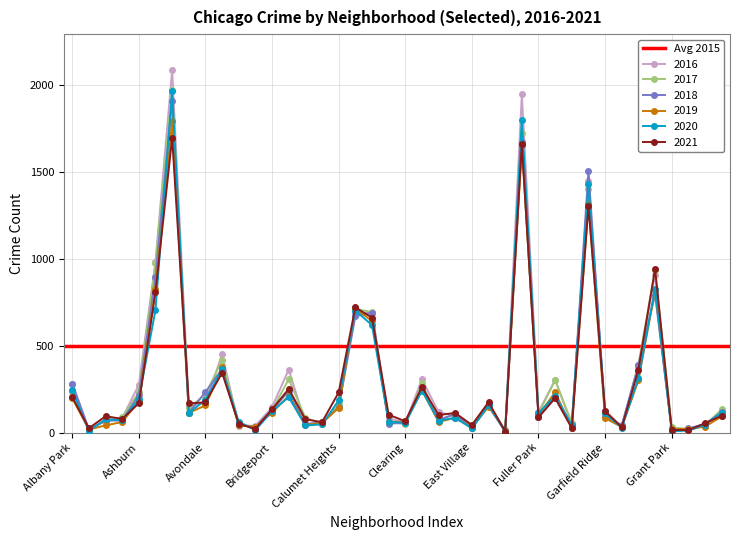

What is the difference between the 2019 values at Ashburn and Burnside?

125